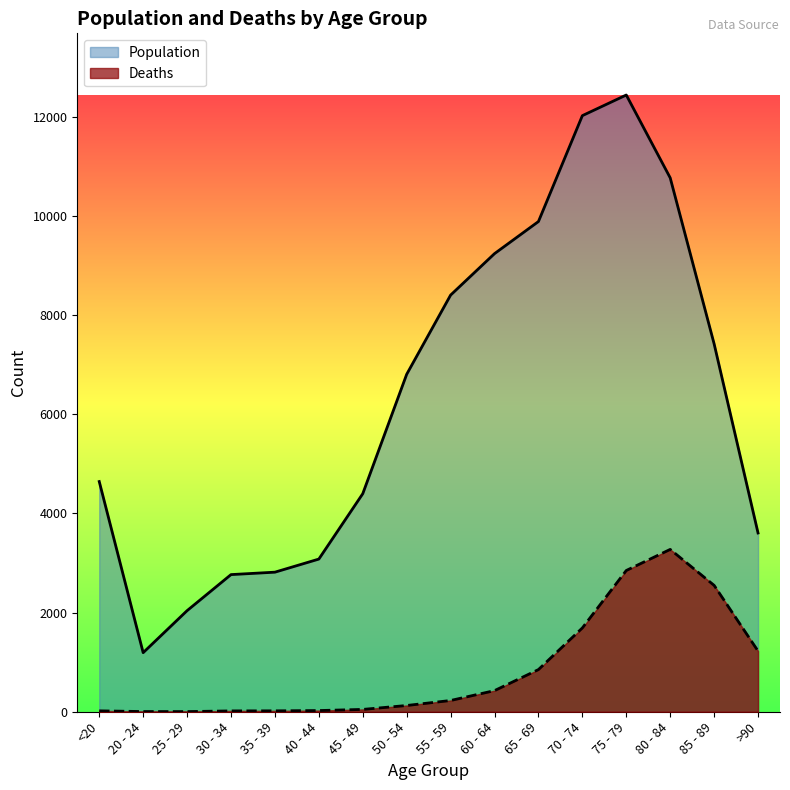

At which category does Deaths reach its first local peak?

80 - 84